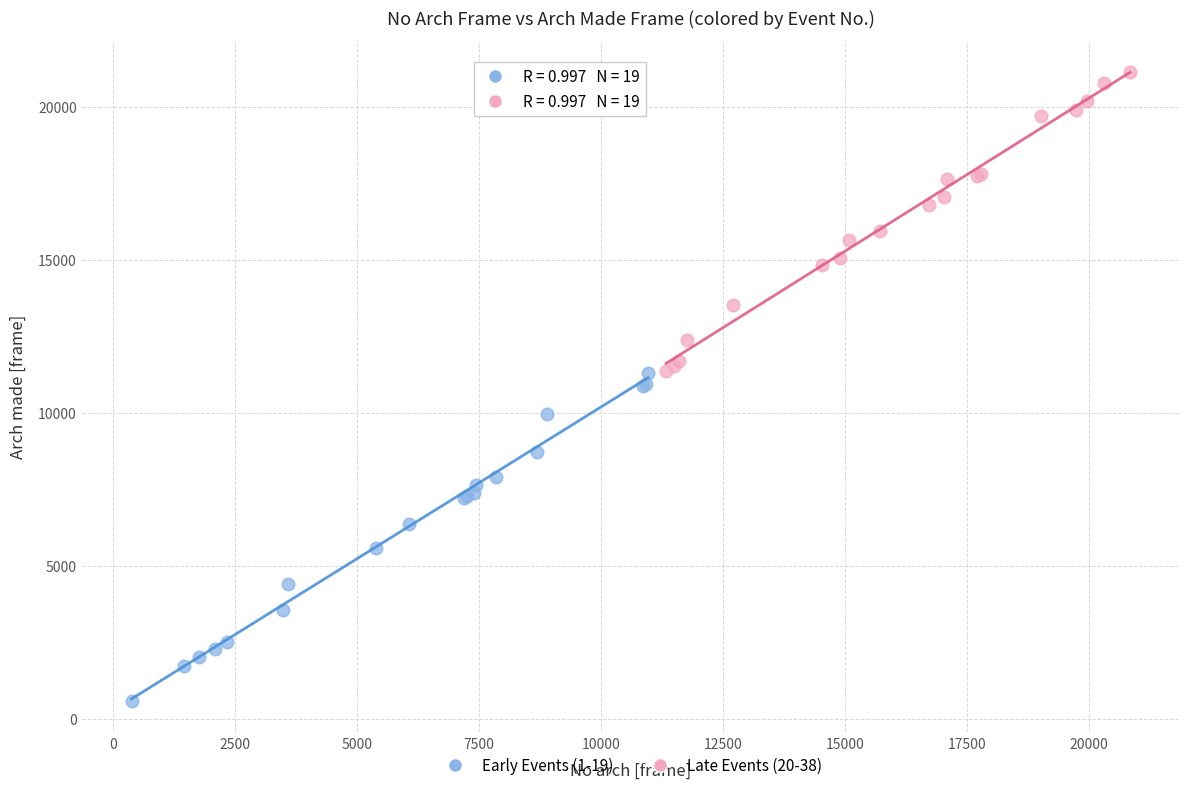

Which series reaches the maximum Y coordinate?

Late Events (20-38)